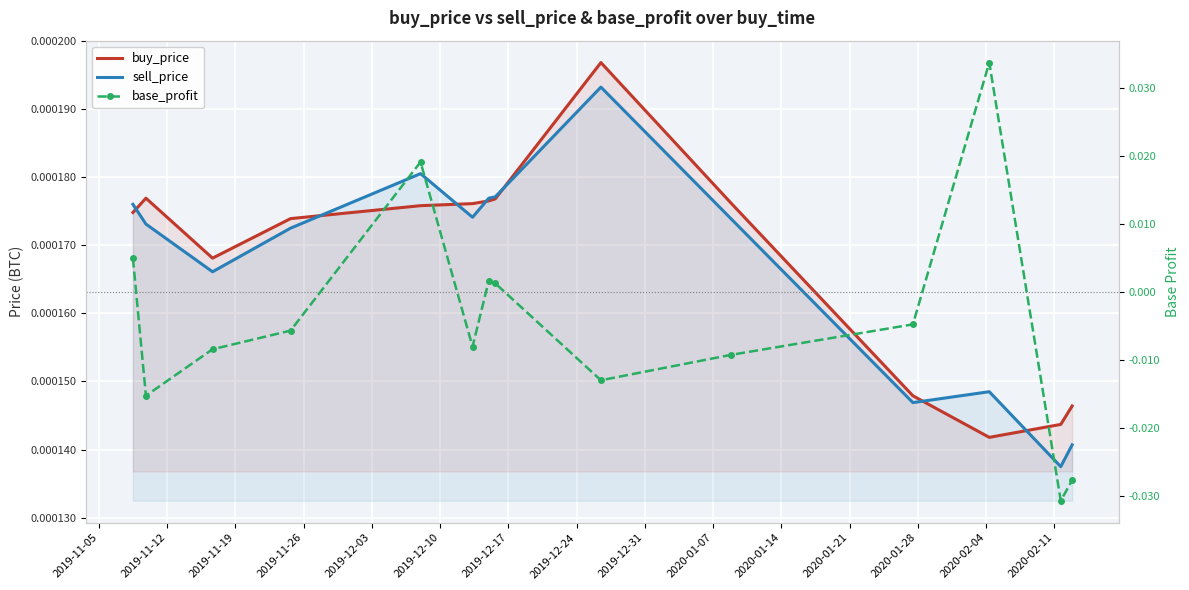

Where is the first local maximum for buy_price?

2019-11-12